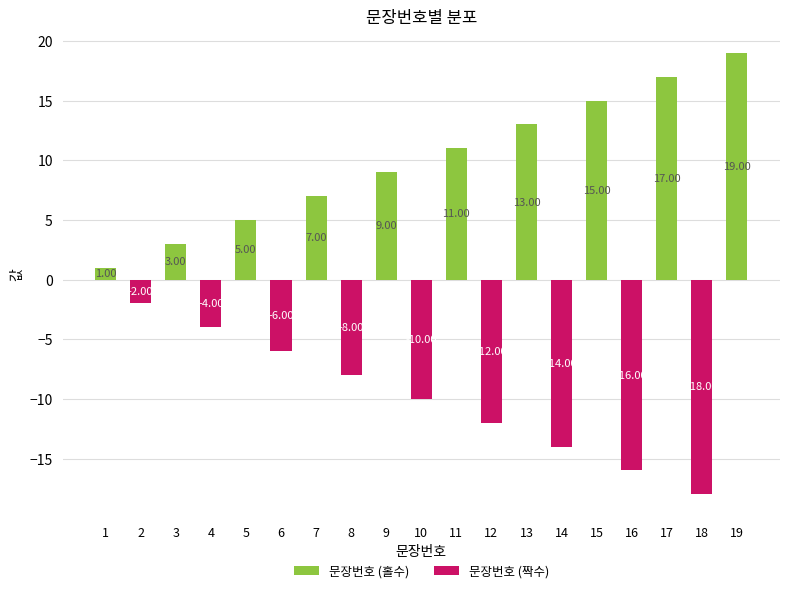

Which series has the largest total across all categories?

문장번호 (홀수)